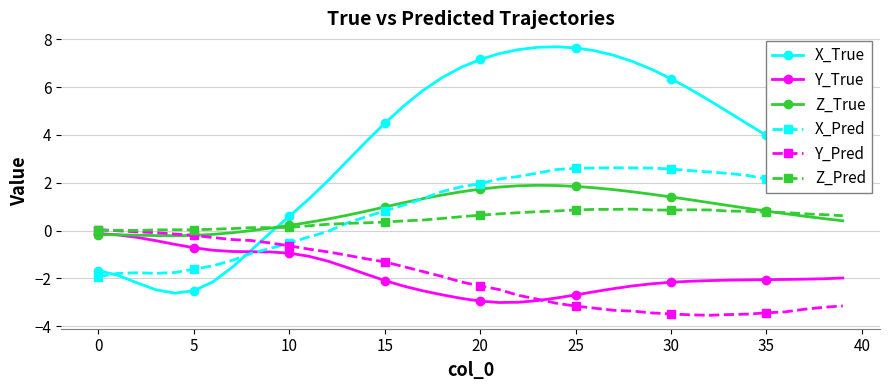

Which series has the largest total across all categories?

X_True